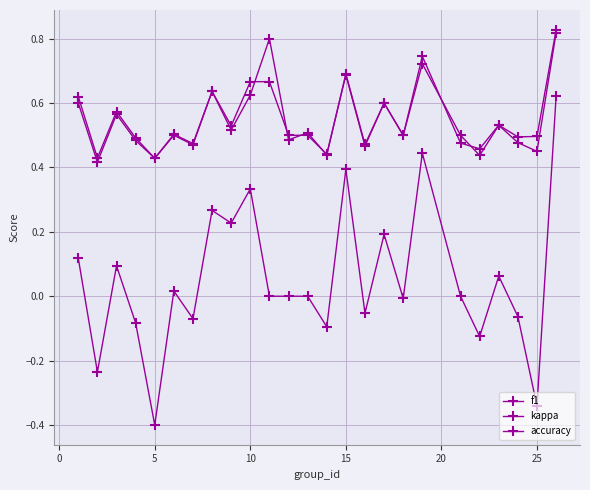

How many interior local peaks does the f1 series have?

9